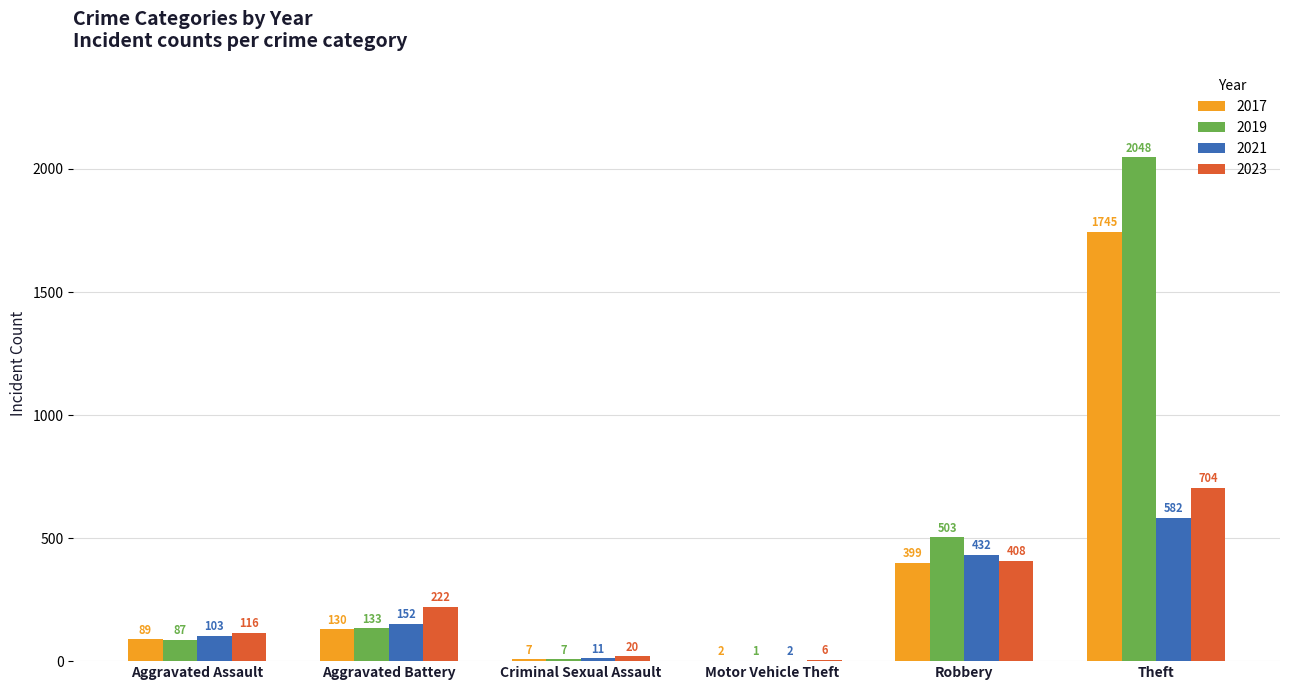

What is the sum of the 2023 values at Motor Vehicle Theft and Criminal Sexual Assault?

26